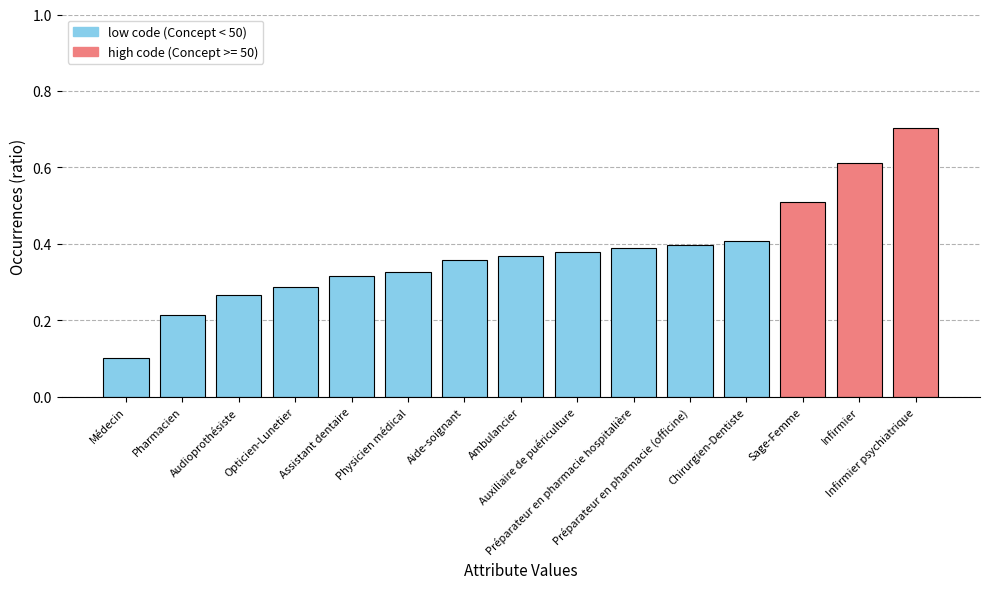

Which has a higher value, Physicien médical or Chirurgien-Dentiste?

Chirurgien-Dentiste